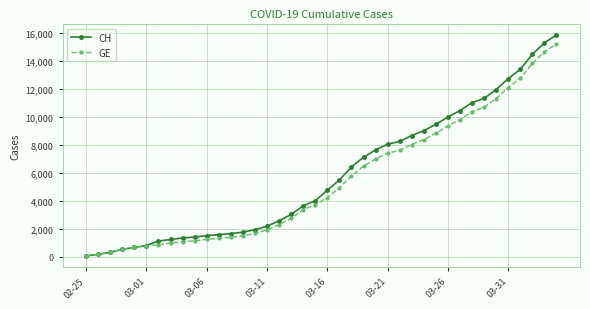

What are all the series names shown in the legend?

CH, GE